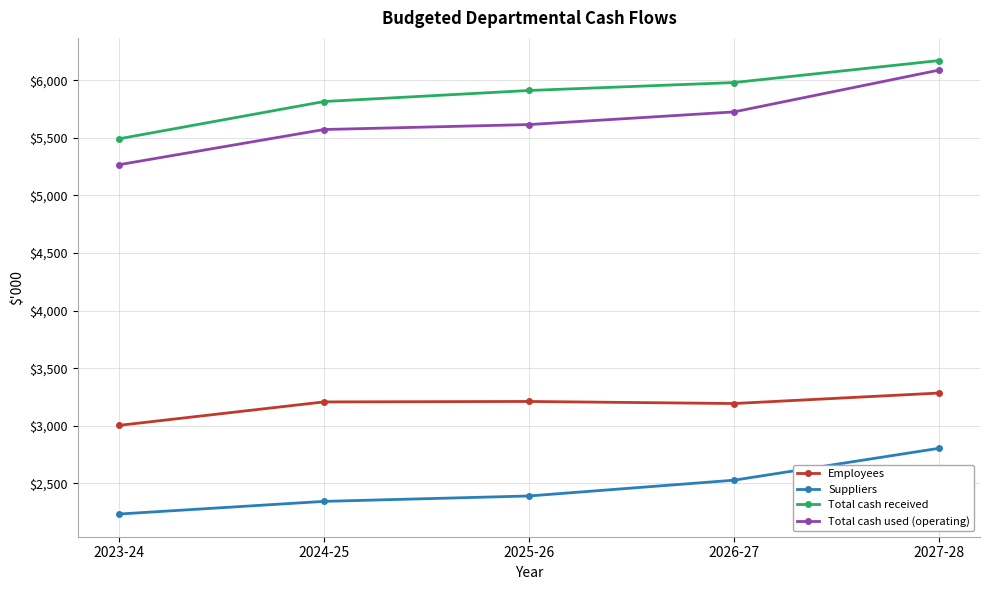

True or false: Total cash used (operating) and Employees intersect in this chart.

False